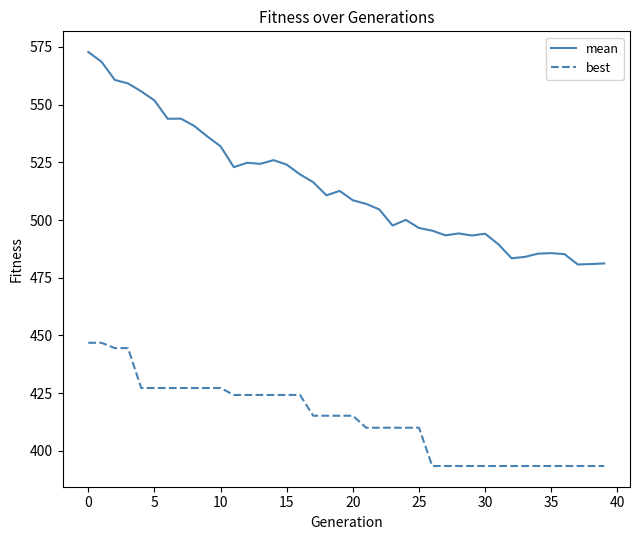

Does the chart display data point markers on the line(s)?

No